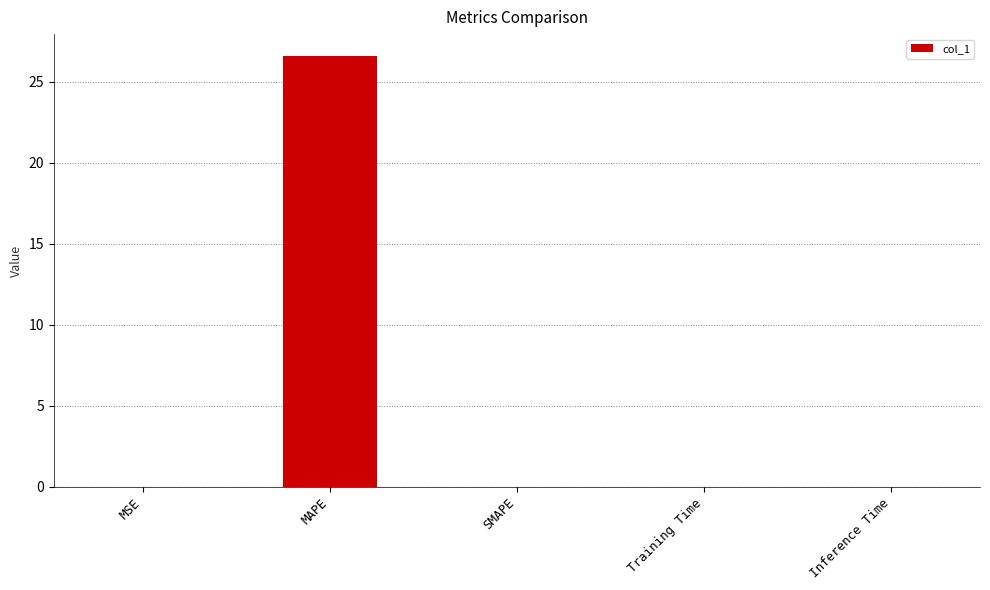

What is the sum of all values?

26.6